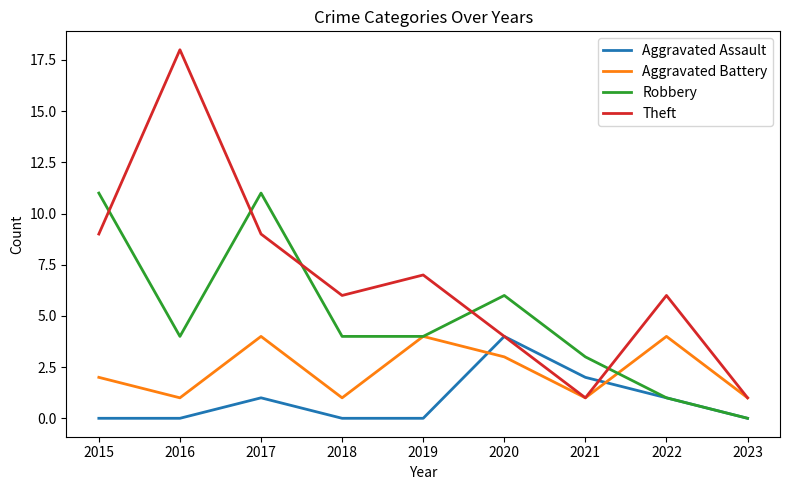

Where is Aggravated Assault nearest to the value 2?

2021